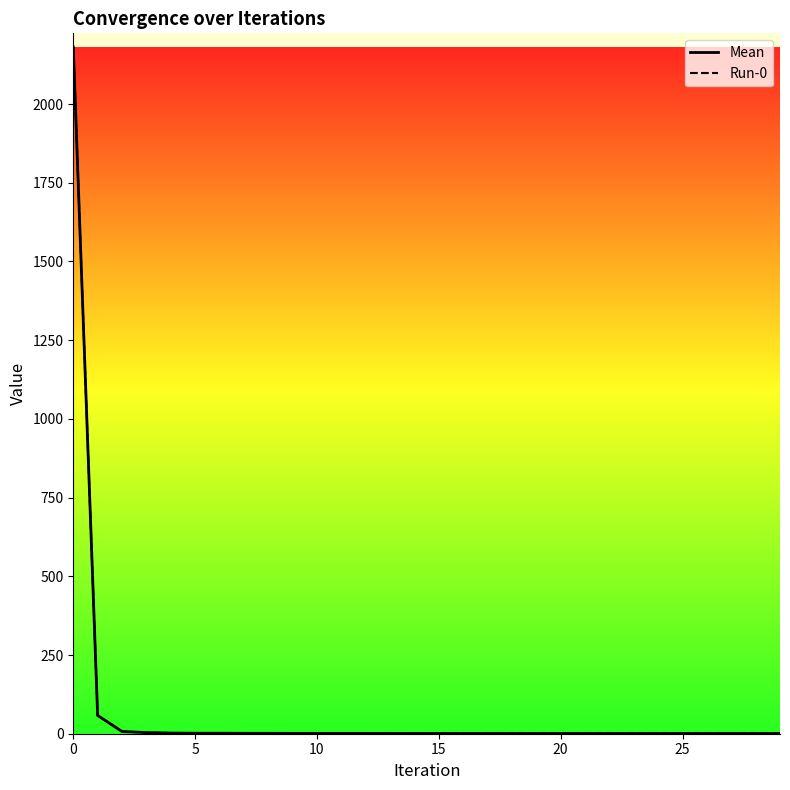

Rank the series at 25 from highest to lowest value.

Mean, Run-0